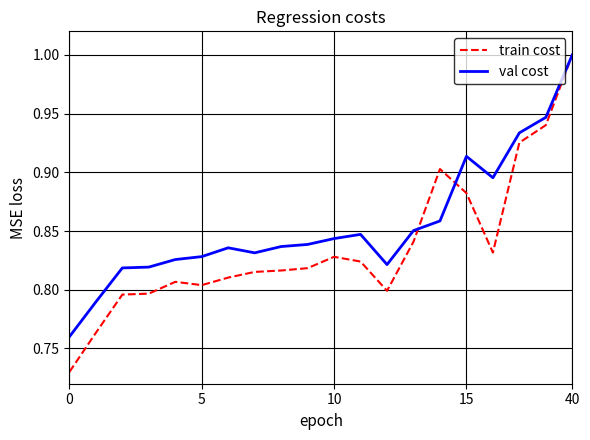

What is the maximum value for train cost?

1.0